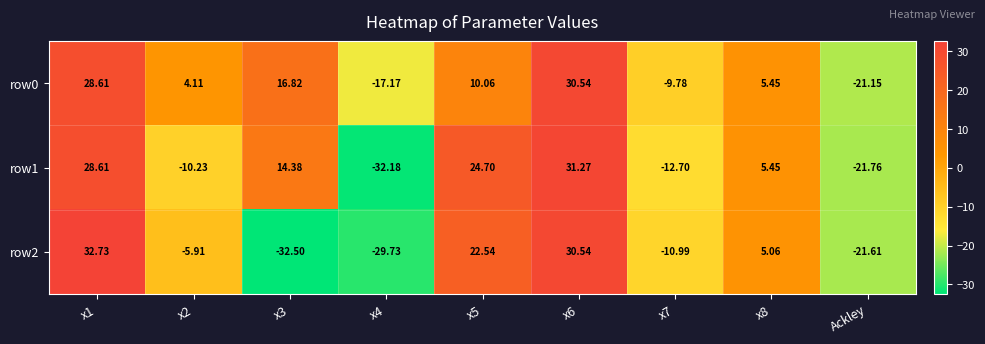

Which series has the widest spread of values?

row2